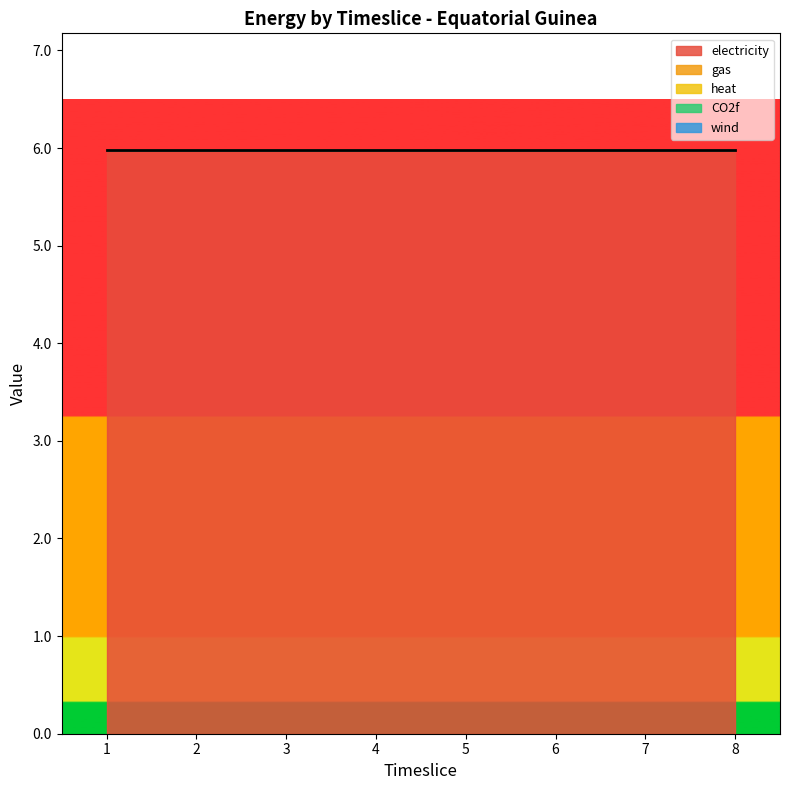

What are all the series names shown in the legend?

electricity, gas, heat, CO2f, wind